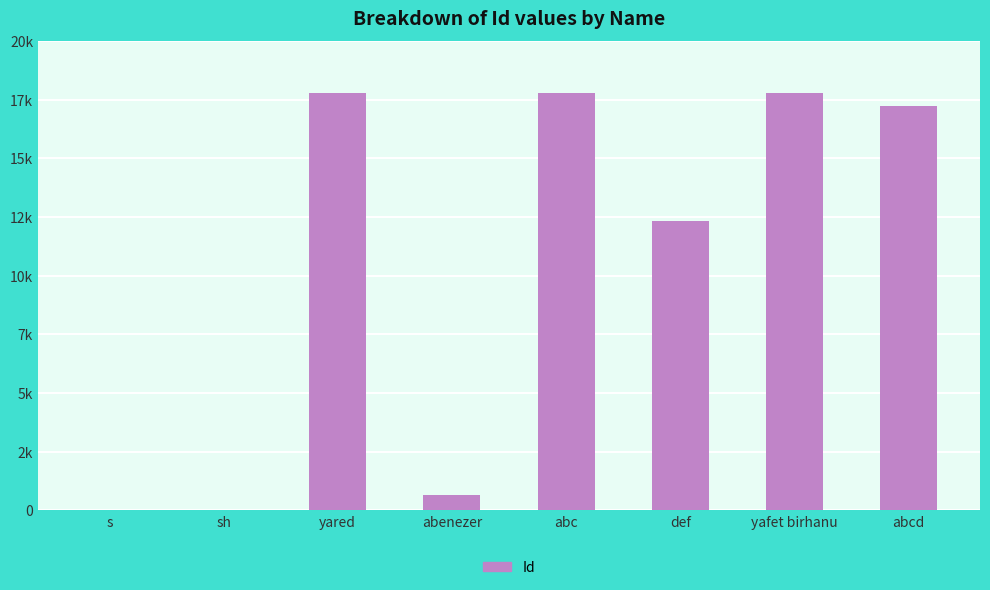

Does the chart contain stacked bars?

No